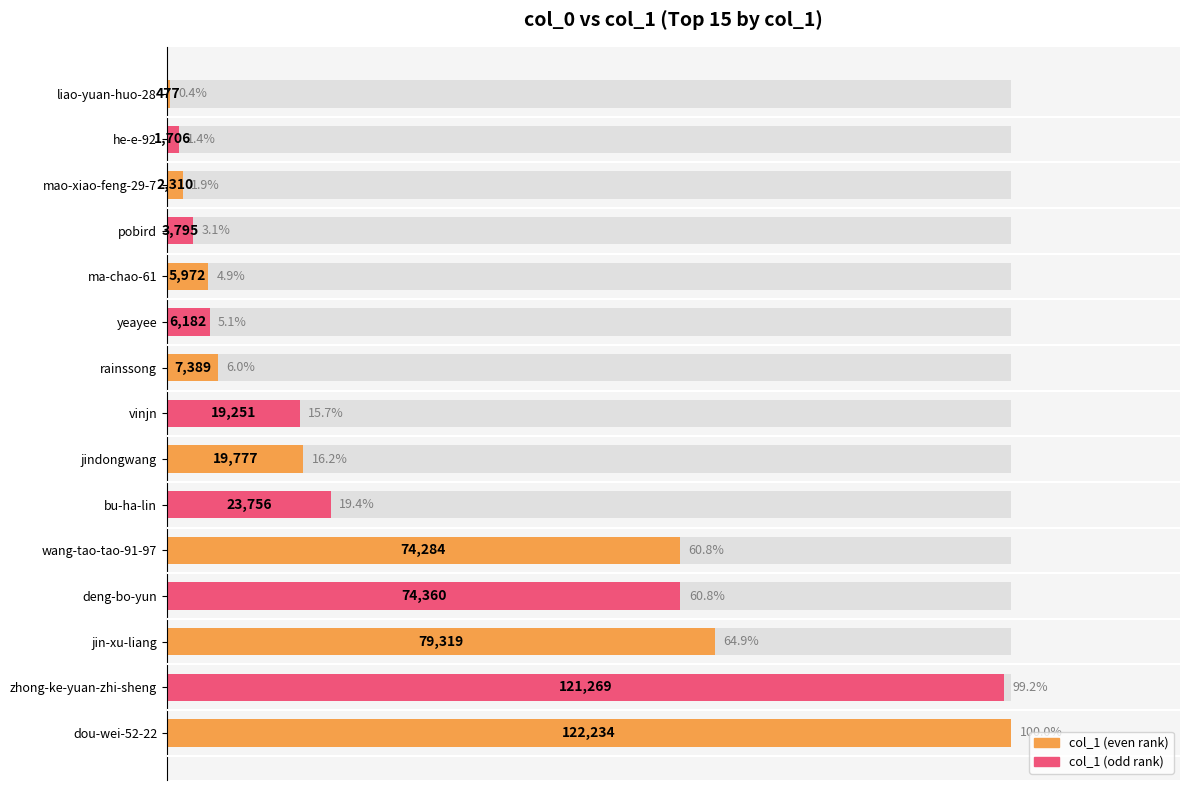

What position from the right is mao-xiao-feng-29-7?

3